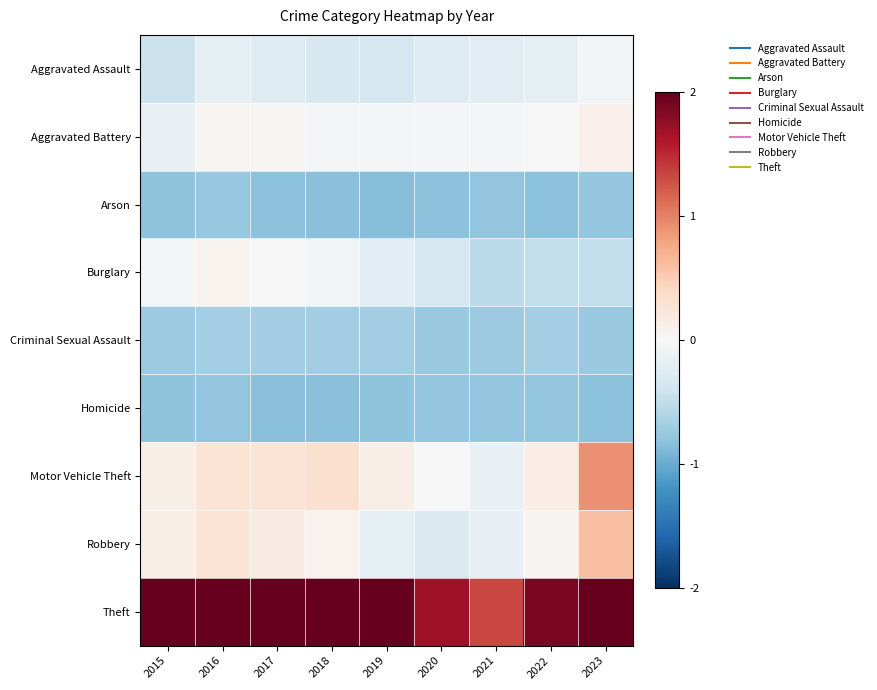

List the series in order of their peak value, lowest first.

Homicide, Arson, Criminal Sexual Assault, Aggravated Assault, Burglary, Aggravated Battery, Robbery, Motor Vehicle Theft, Theft